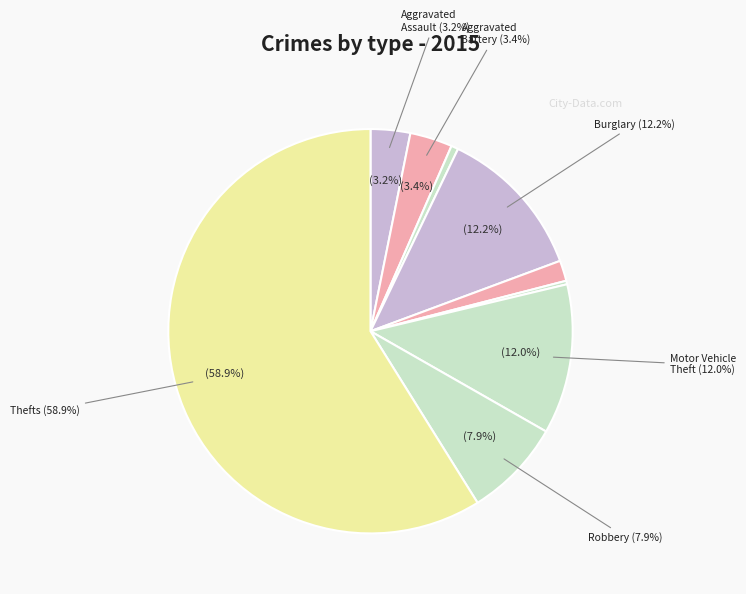

To the nearest percent, what is the average slice percentage?

11%